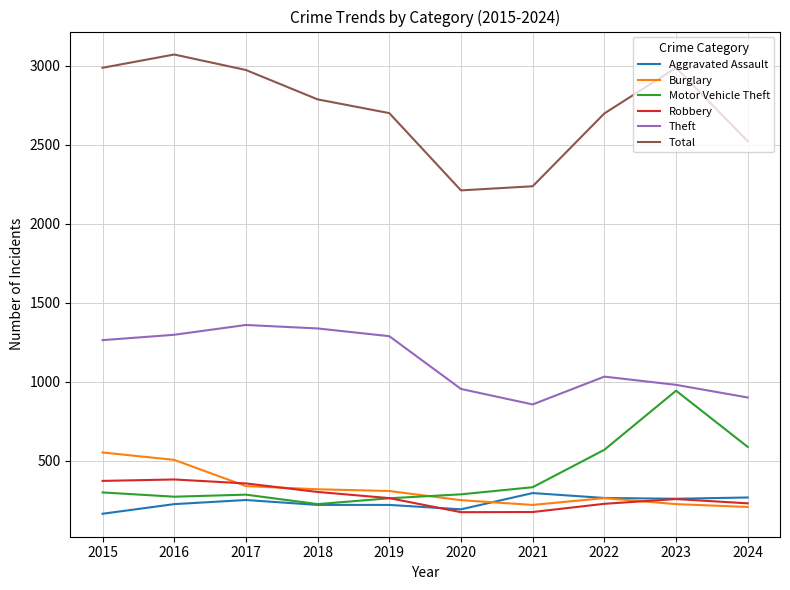

What is the average value of the Aggravated Assault series?

236